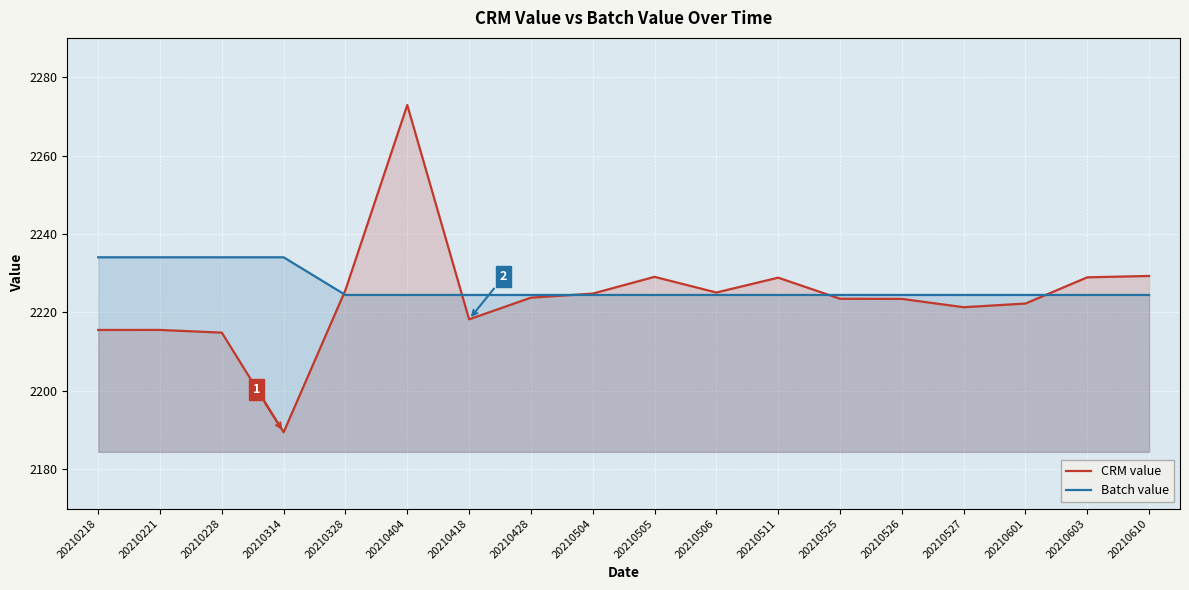

Which category has the highest value across all series?

20210404